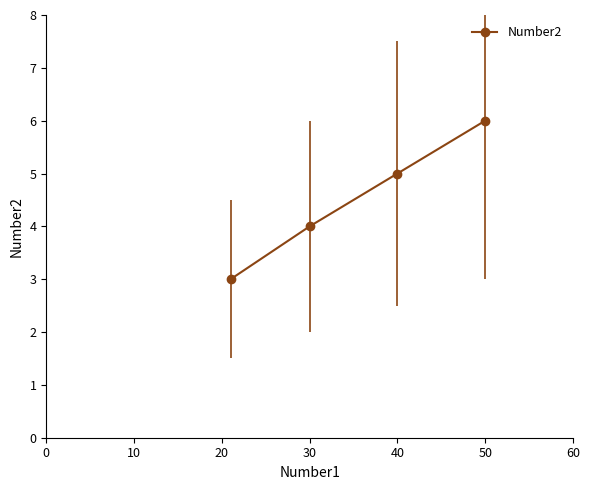

Reading left to right, what are all the values shown in this chart?

3	4	5	6